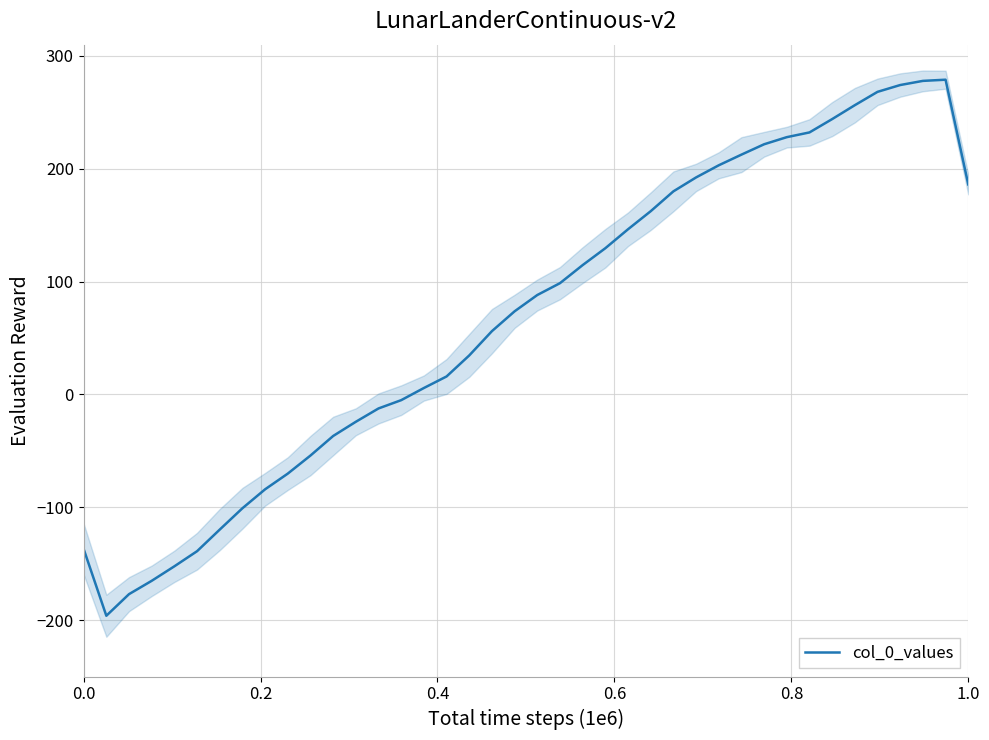

What is the minimum value for col_0_values?

-196.1